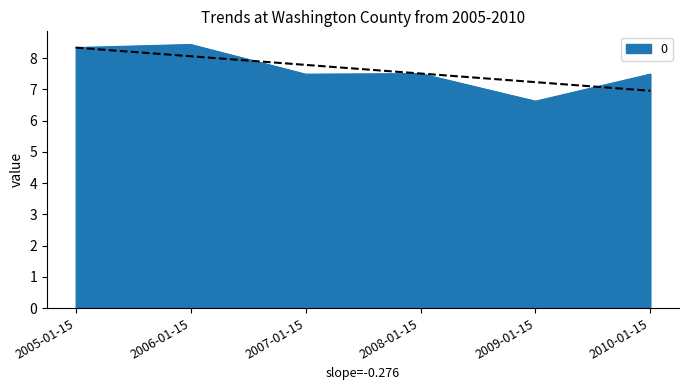

Reading left to right, list all the values displayed in this chart.

2005-01-15=8.3	2006-01-15=8.4	2007-01-15=7.5	2008-01-15=7.5	2009-01-15=6.6	2010-01-15=7.5